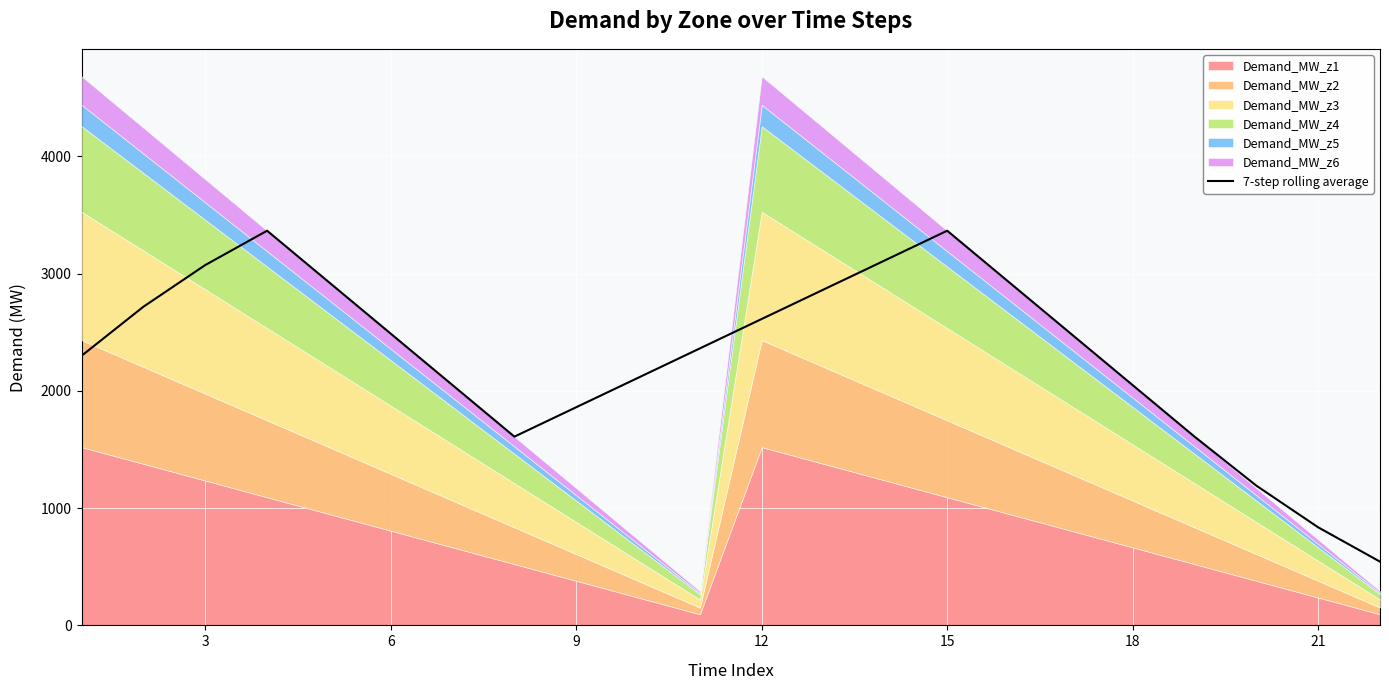

What is the smallest value displayed?

543.4